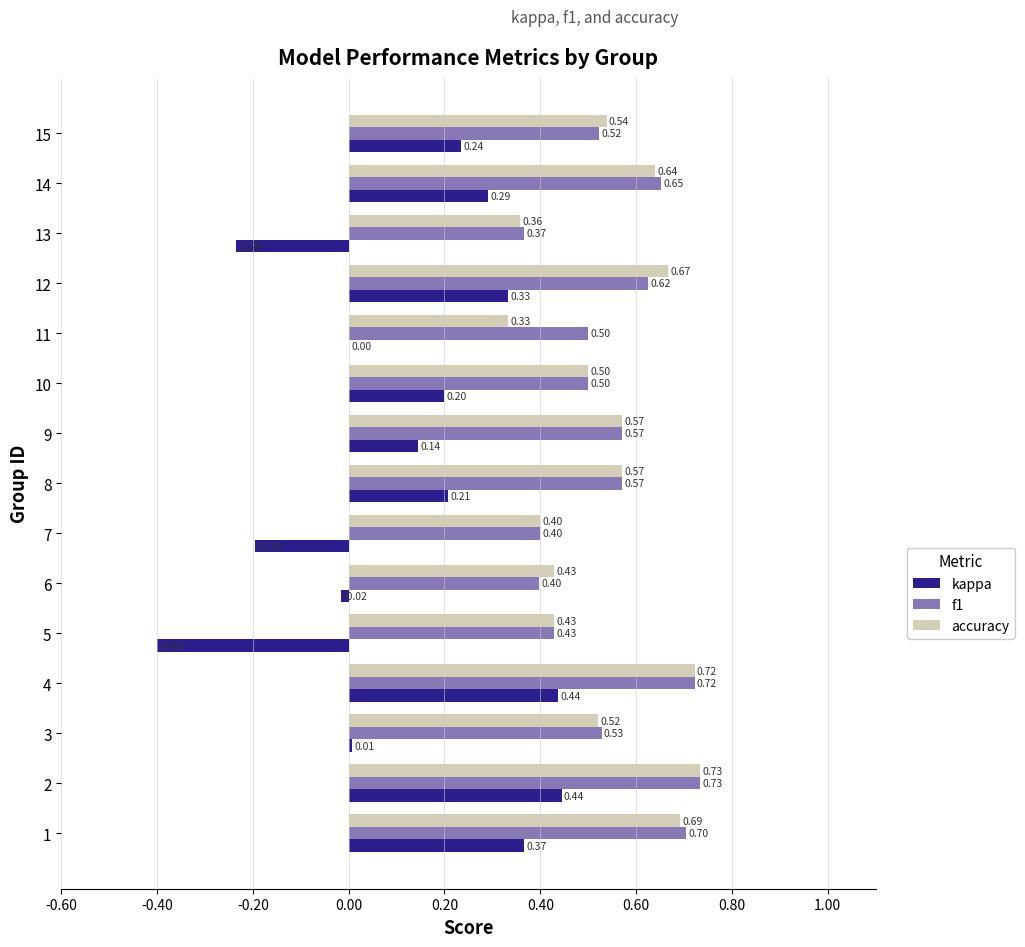

What is the sum of all accuracy values?

8.1